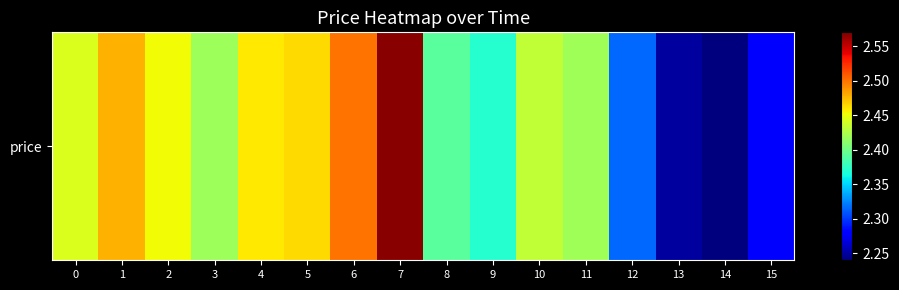

Rank the categories by value from lowest to highest.

14, 13, 15, 12, 9, 8, 3, 11, 10, 0, 2, 4, 5, 1, 6, 7